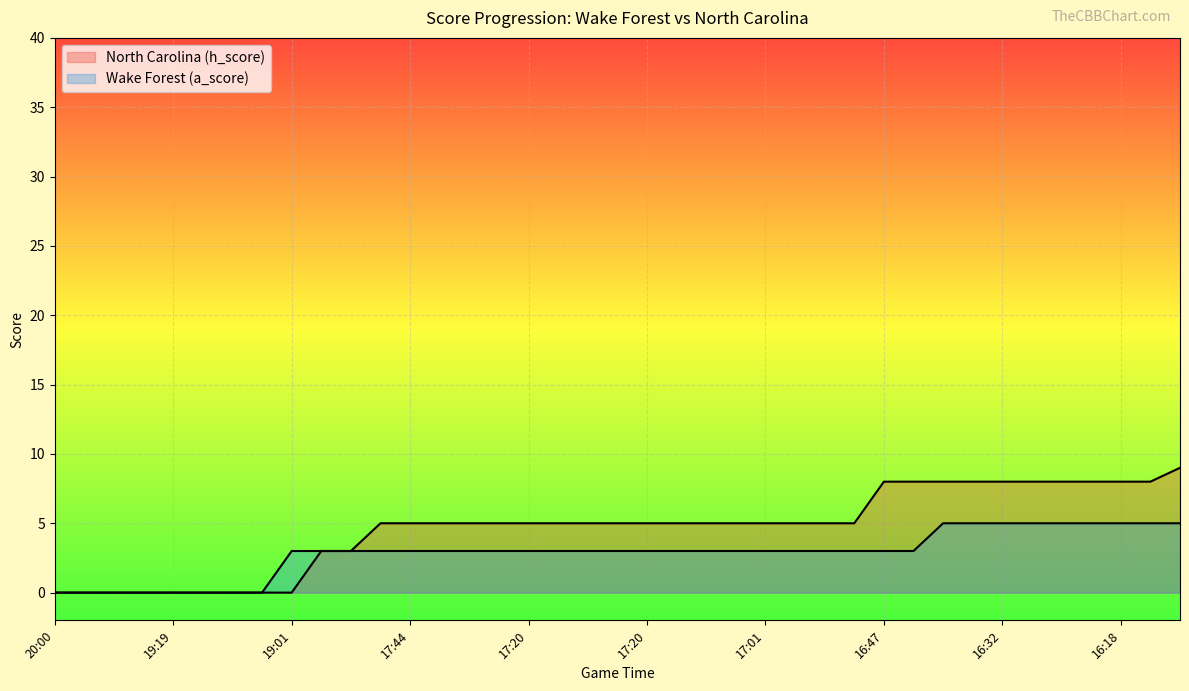

True or false: North Carolina (h_score) and Wake Forest (a_score) cross at least once.

False